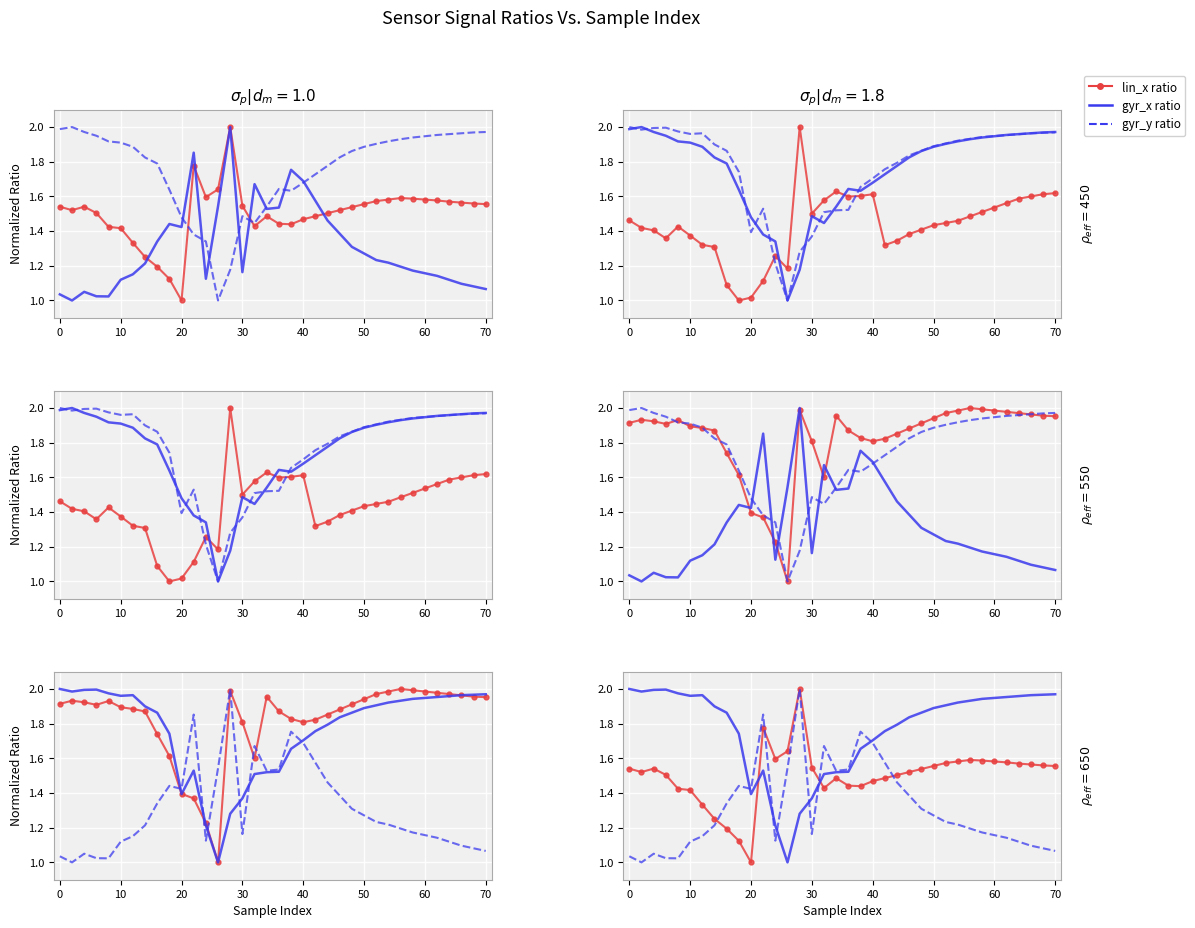

What are all the series names shown in the legend?

lin_x ratio, gyr_x ratio, gyr_y ratio